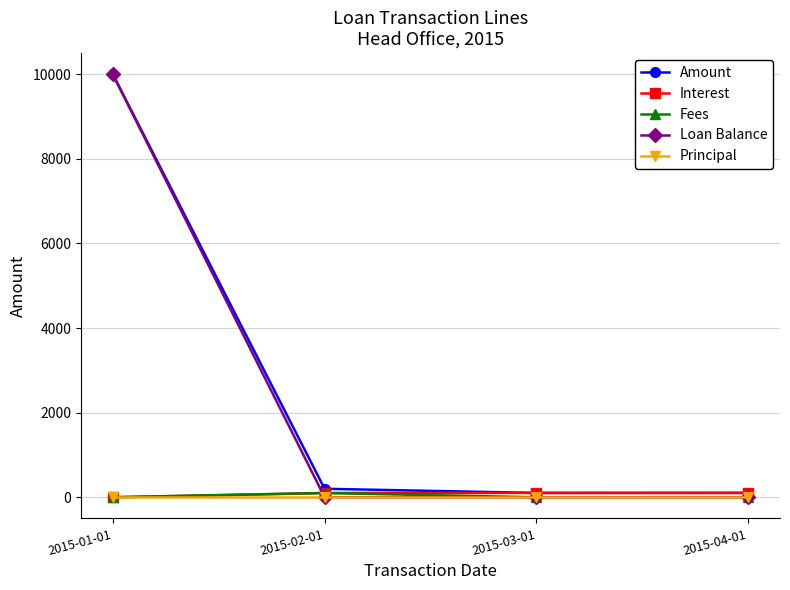

Which series has the widest spread of values?

Loan Balance